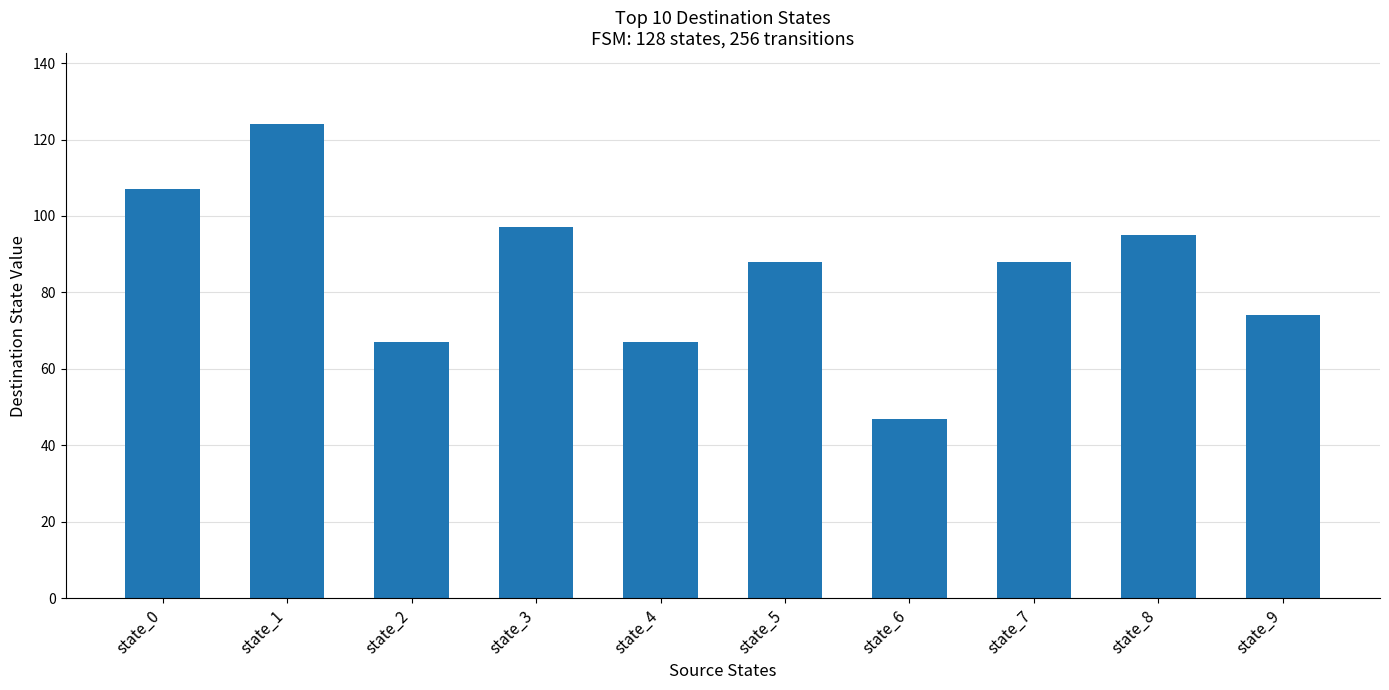

What is the change in value from state_5 to state_6?

-41